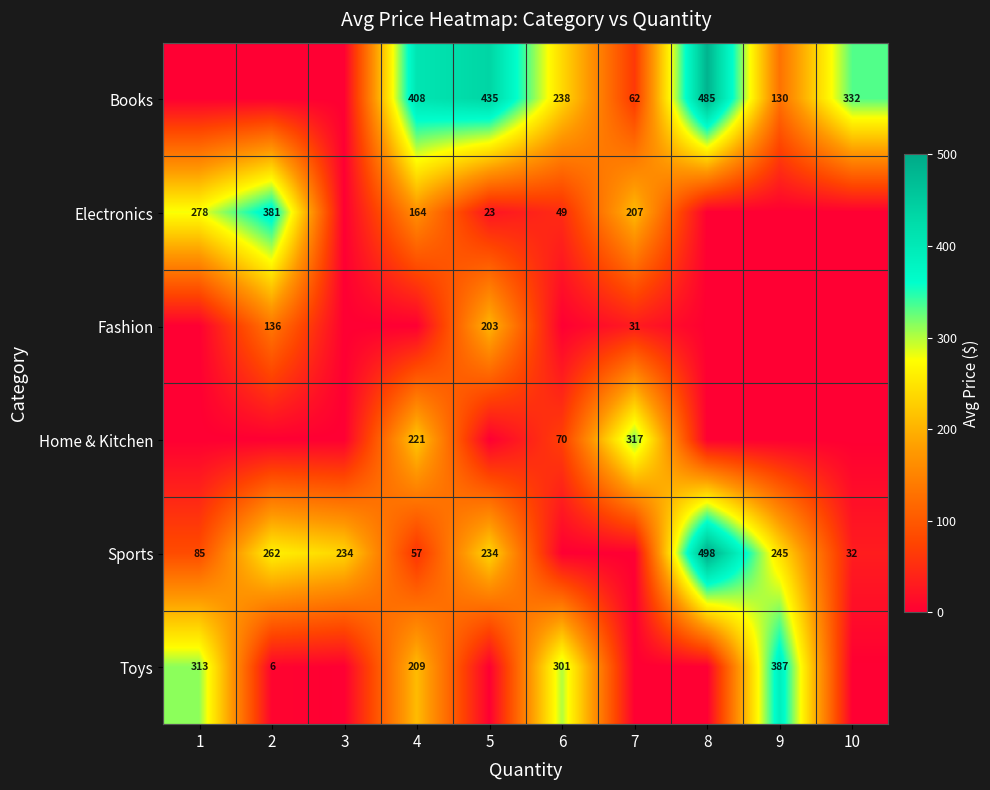

At which category is the sum across all series the highest?

4